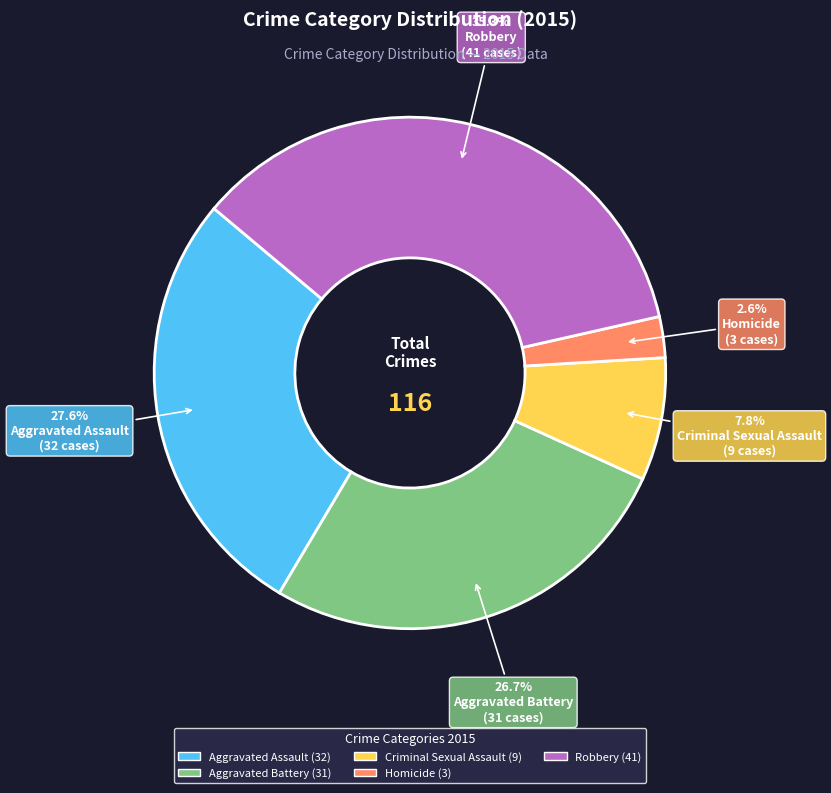

Which has a higher value, Homicide or Robbery?

Robbery